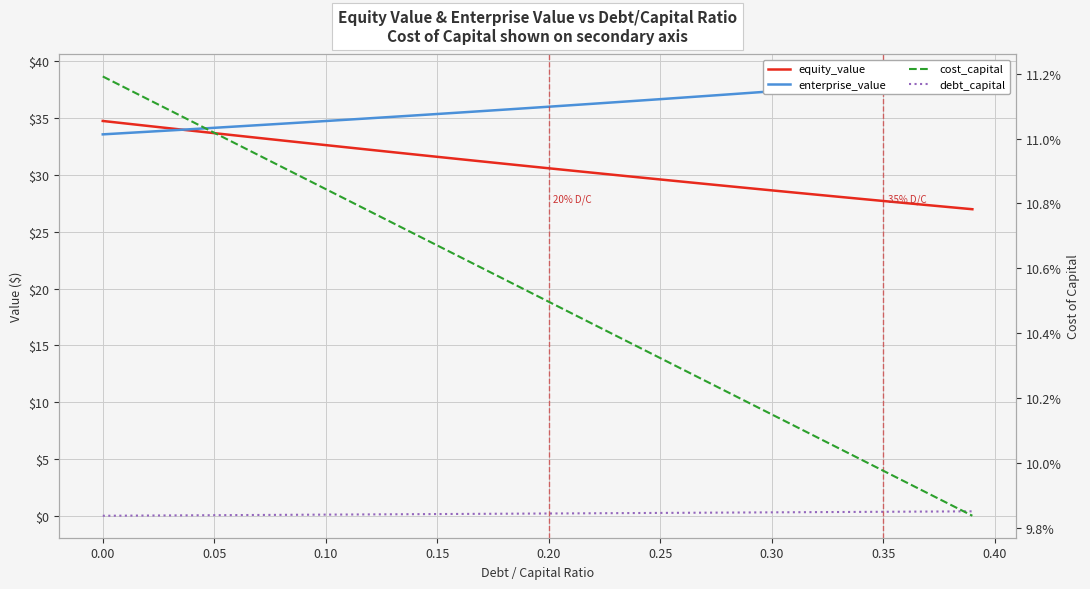

Which series has the largest range (max minus min)?

equity_value